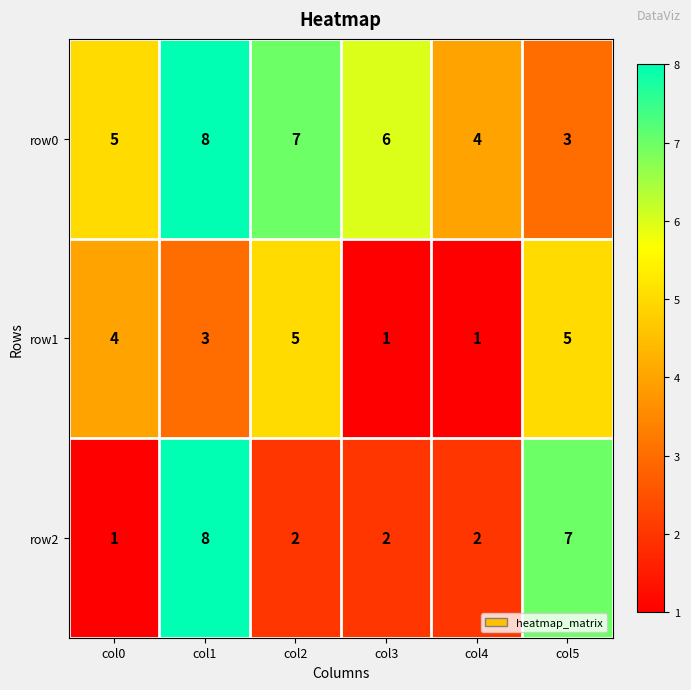

Is it true that row1 equals 3 at col0?

False